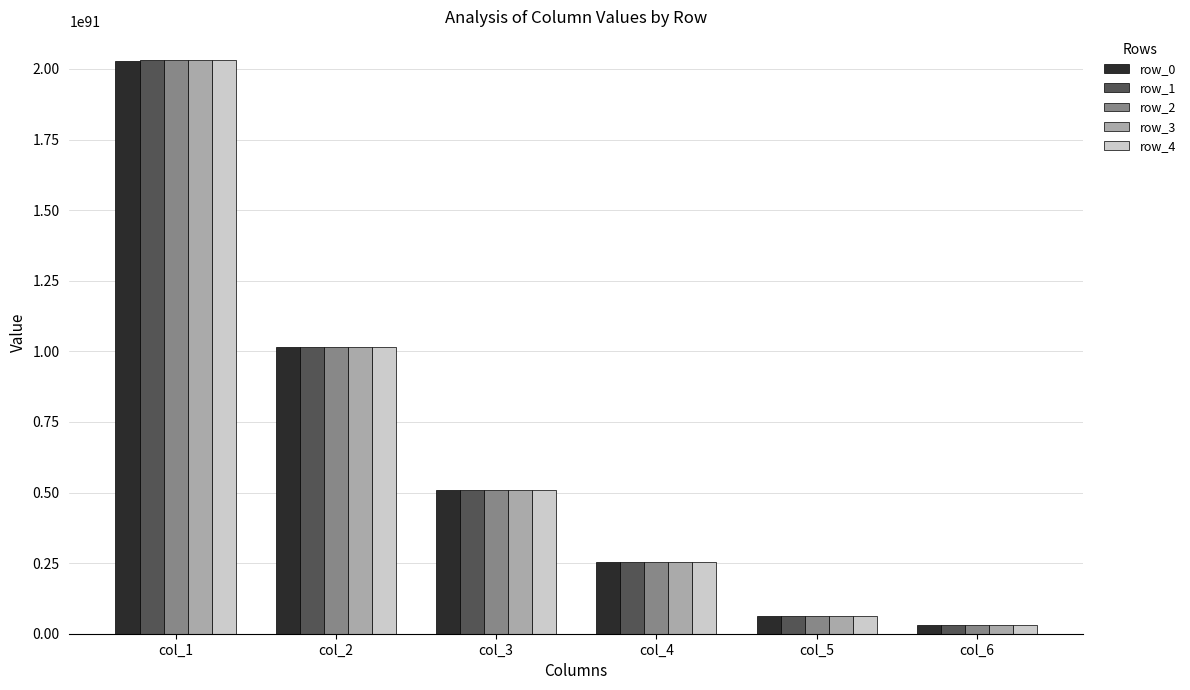

At which category does the chart reach its peak across all series?

col_1